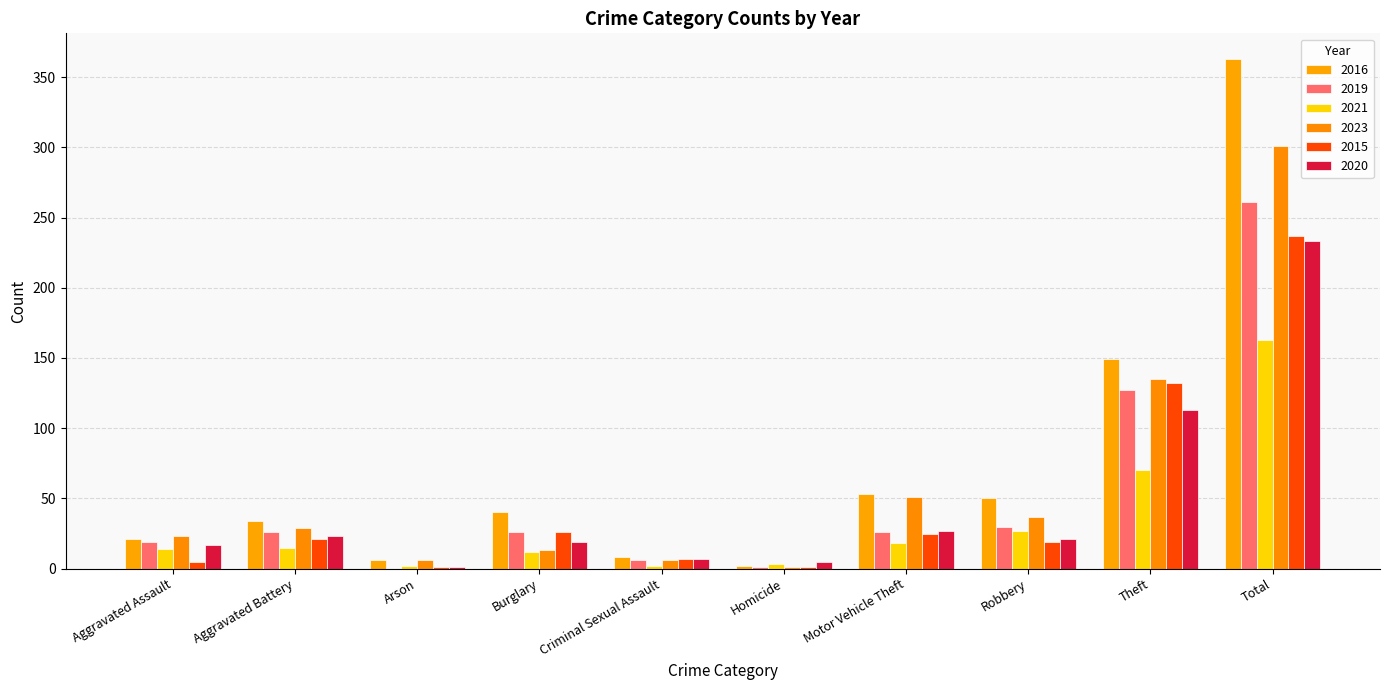

What is the average value of the 2019 series?

52